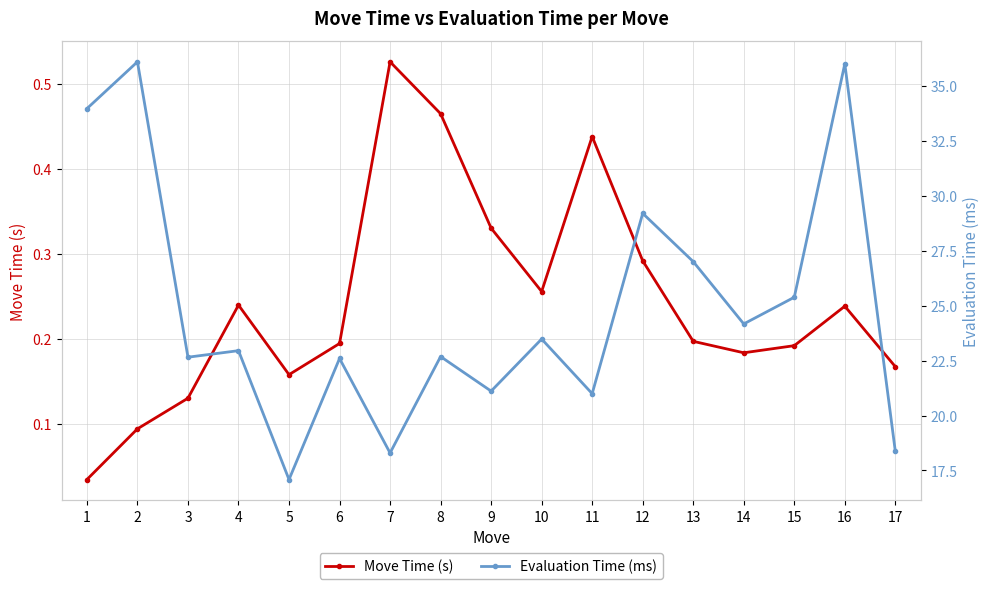

What is the sum of the Move Time (s) values at 6 and 10?

0.4